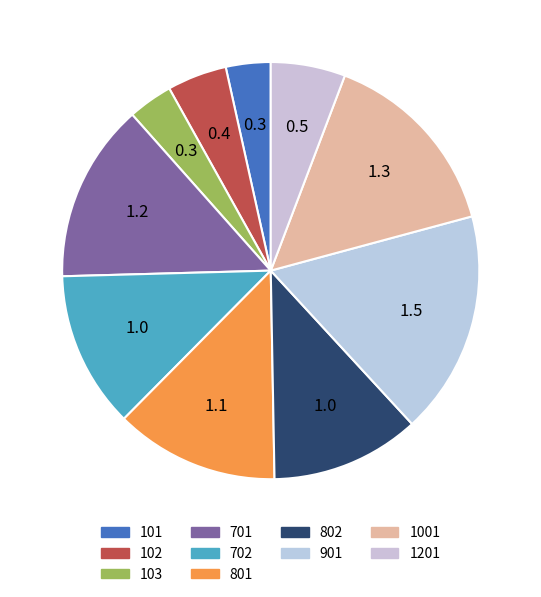

Is there a majority slice in this chart?

No